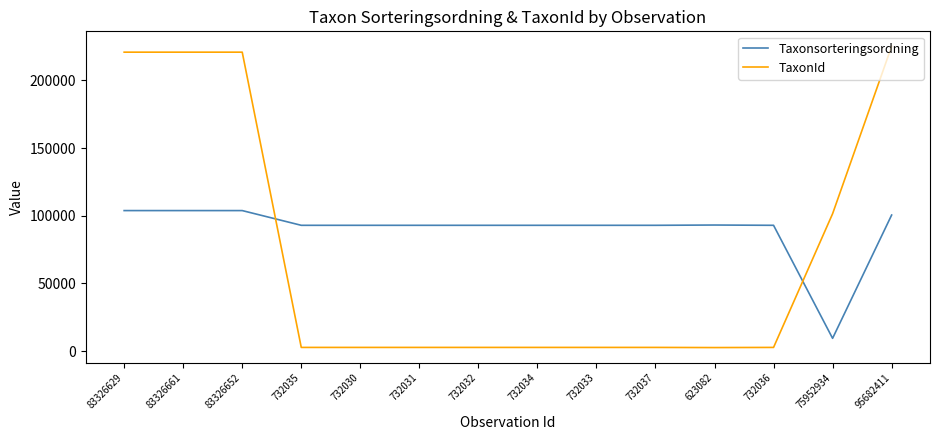

What is the spread (max minus min) of values at 83326629?

116973